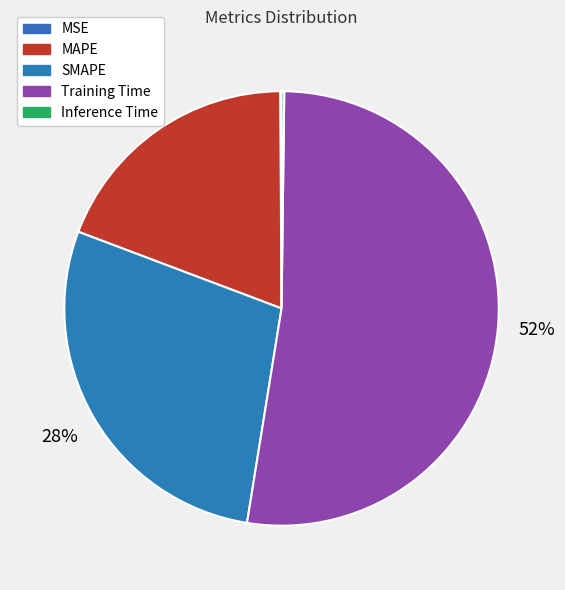

How many slices are in this pie chart?

5